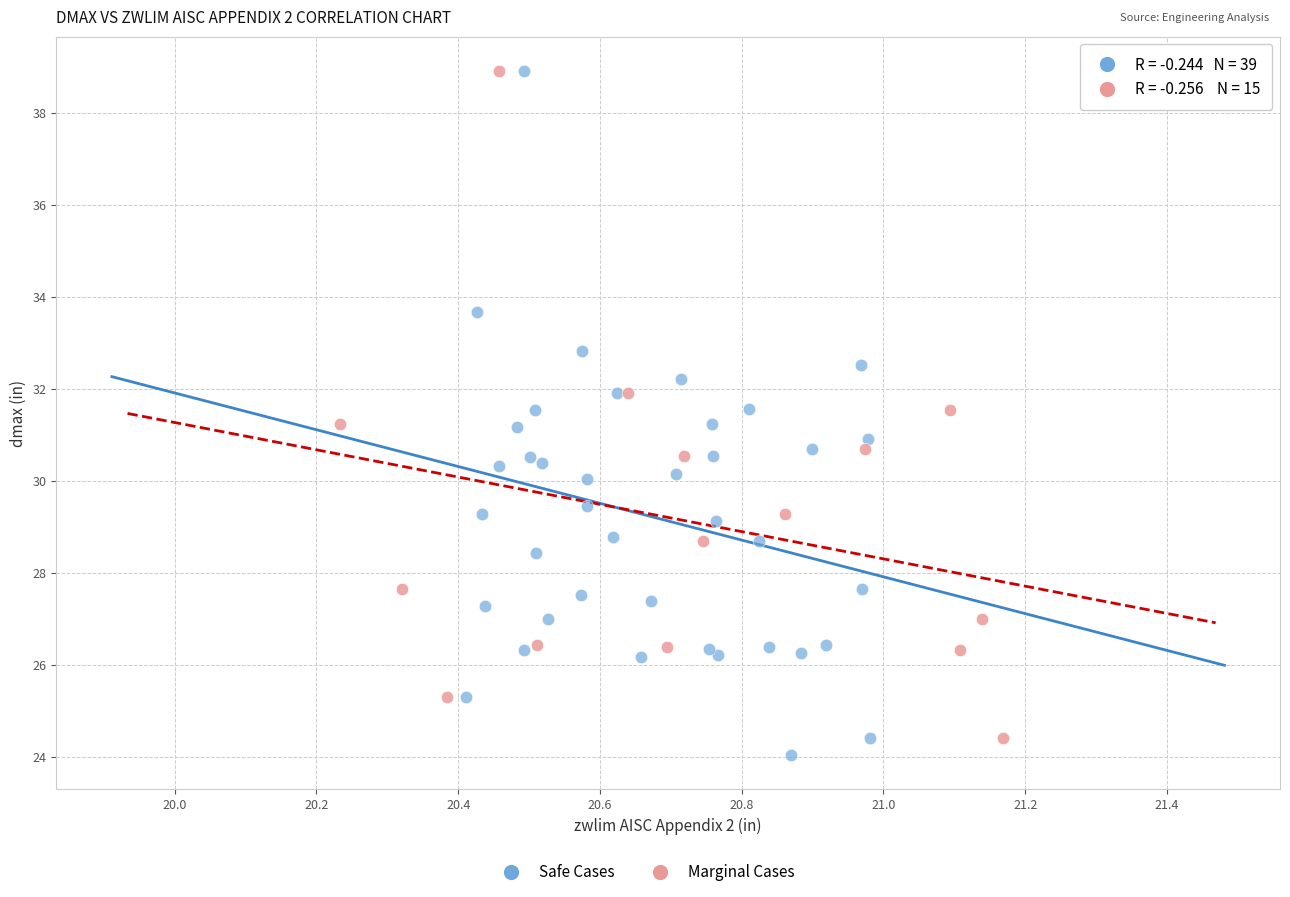

Which series has the widest spread of Y values?

Safe Cases